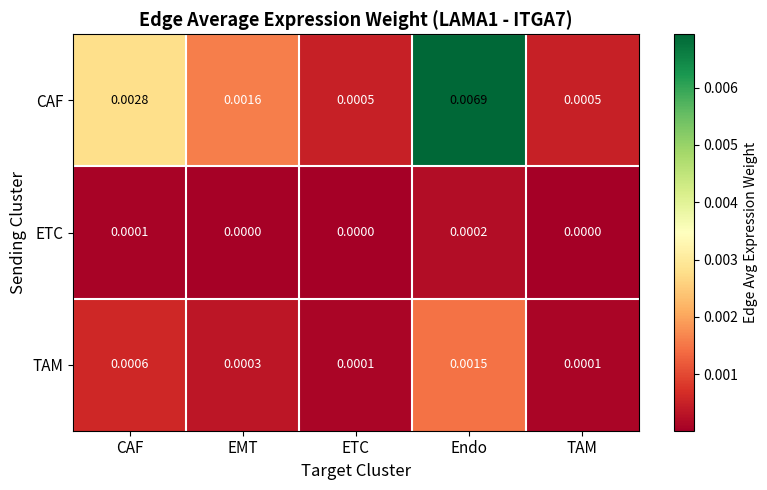

Which label corresponds to the largest value in the chart?

Endo